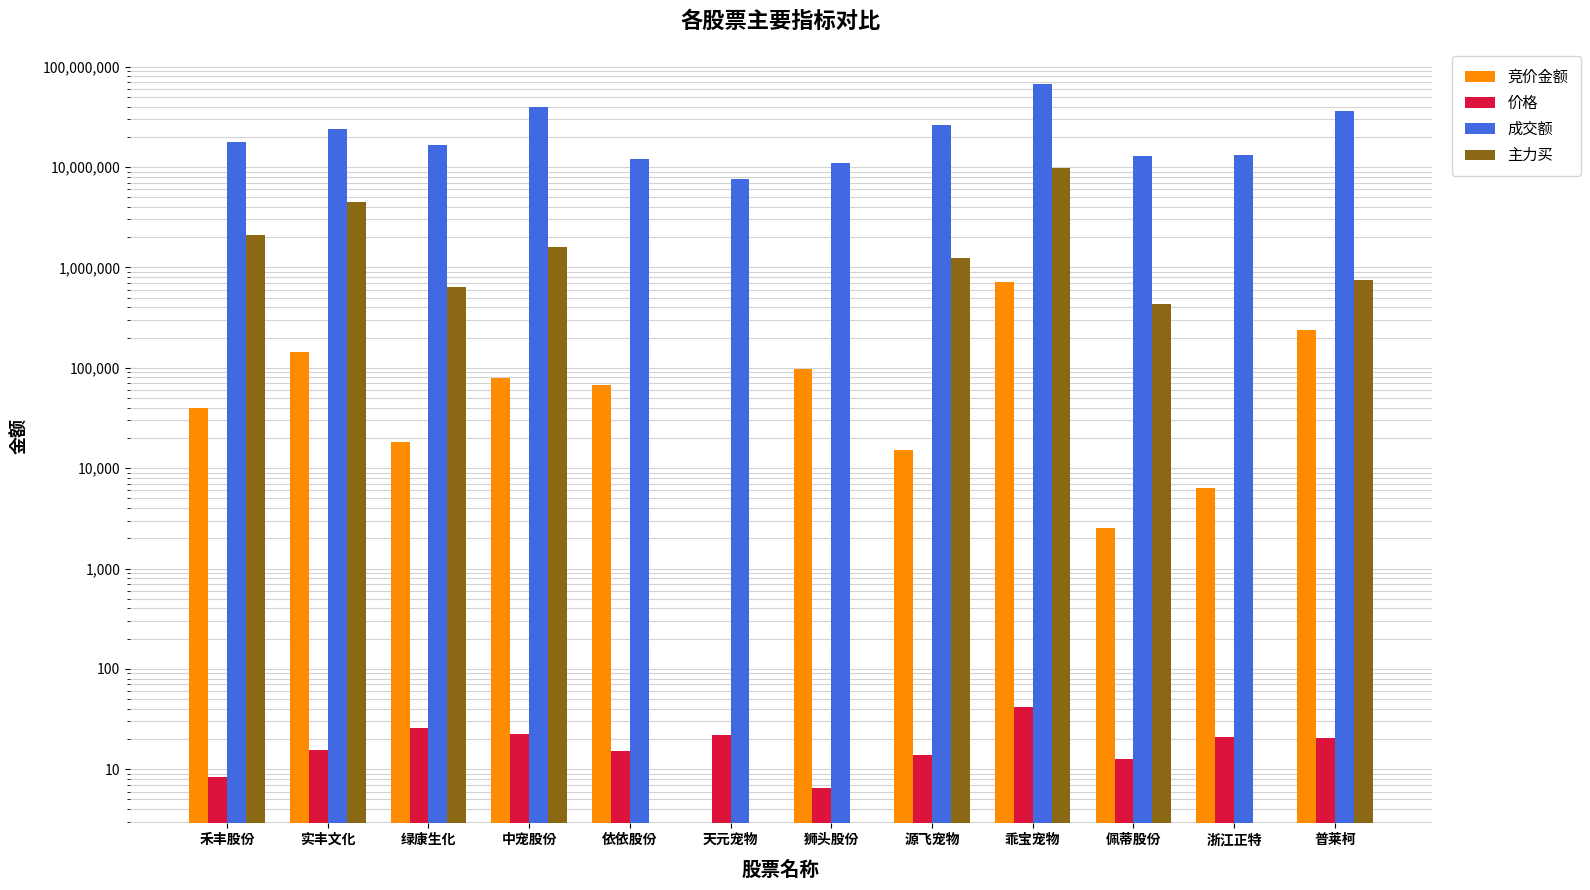

Which series changed the most between 绿康生化 and 天元宠物?

成交额